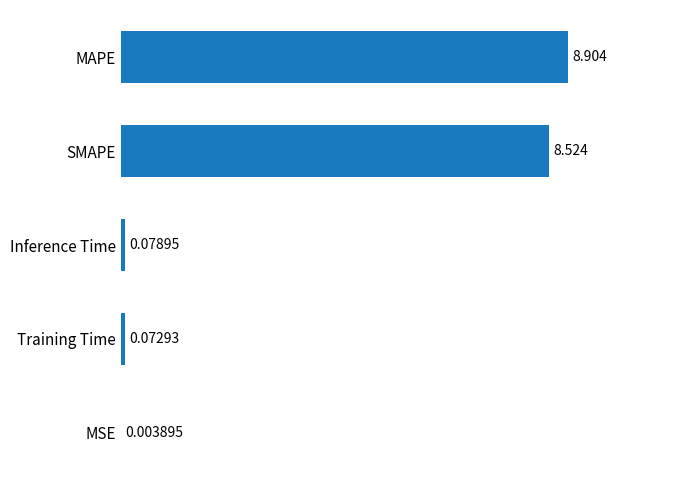

Where is the data nearest to the value 4?

Inference Time